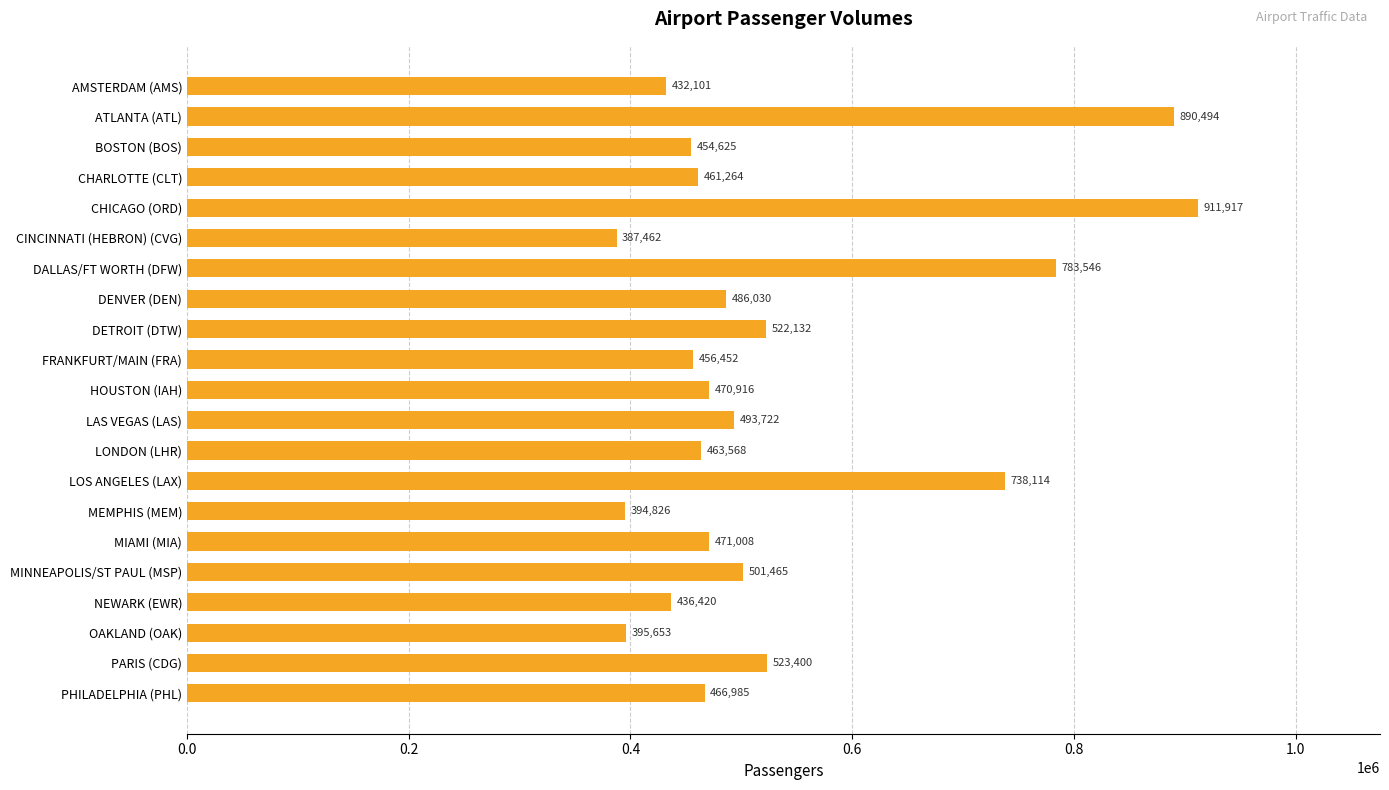

What is the label of the 9th bar from the bottom?

LONDON (LHR)